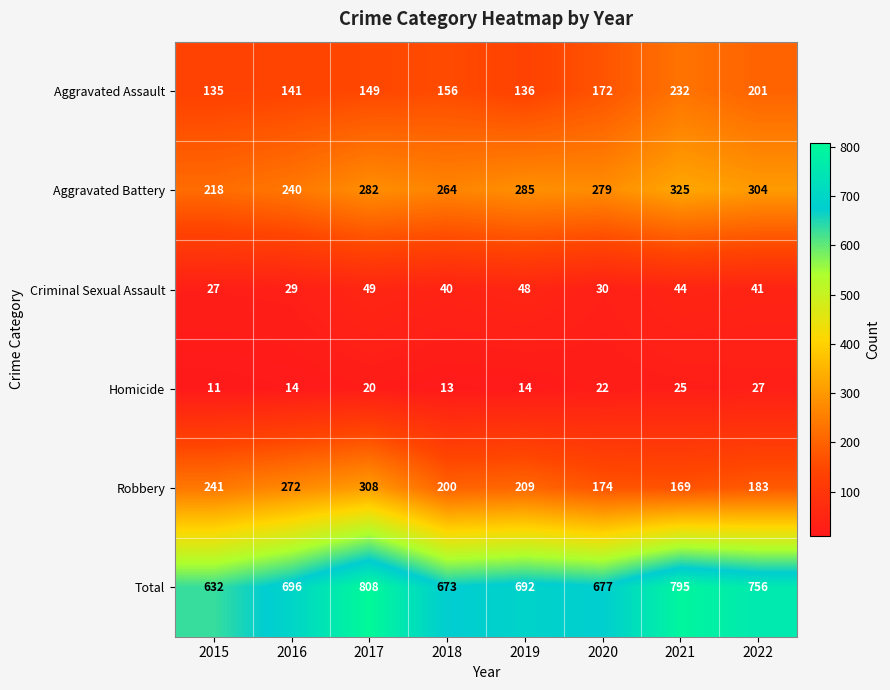

Is it true that Robbery equals 258 at 2022?

False